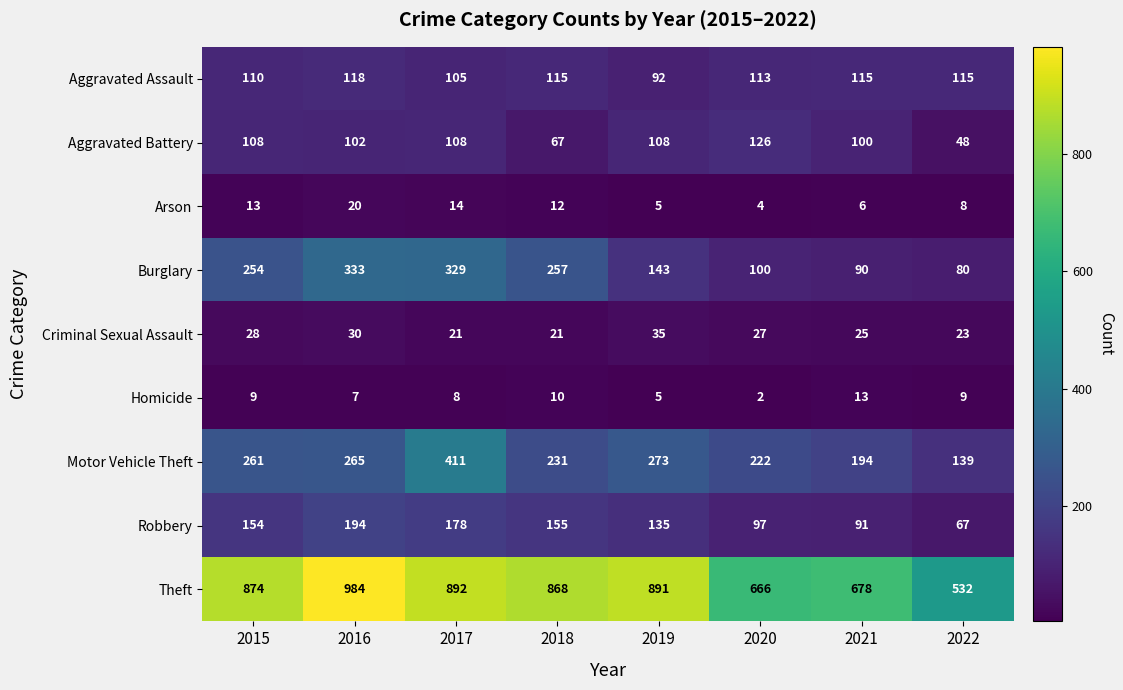

List the series in order of their peak value, highest first.

Theft, Motor Vehicle Theft, Burglary, Robbery, Aggravated Battery, Aggravated Assault, Criminal Sexual Assault, Arson, Homicide